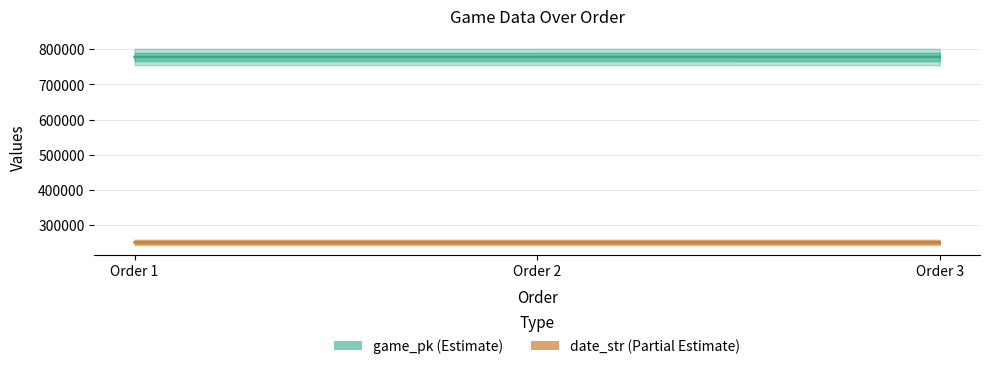

Count the number of data series in this chart.

2